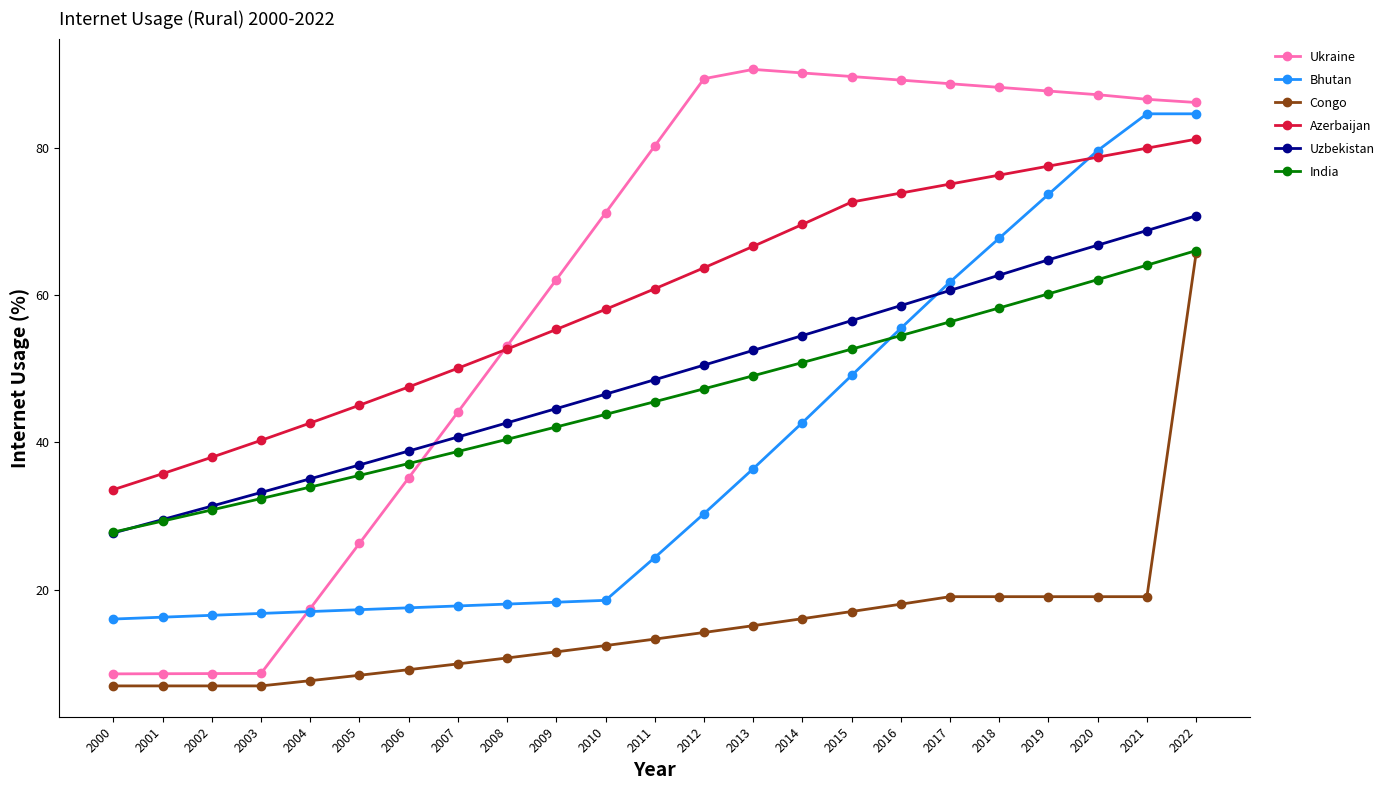

What is the highest value of the Congo series?

65.7